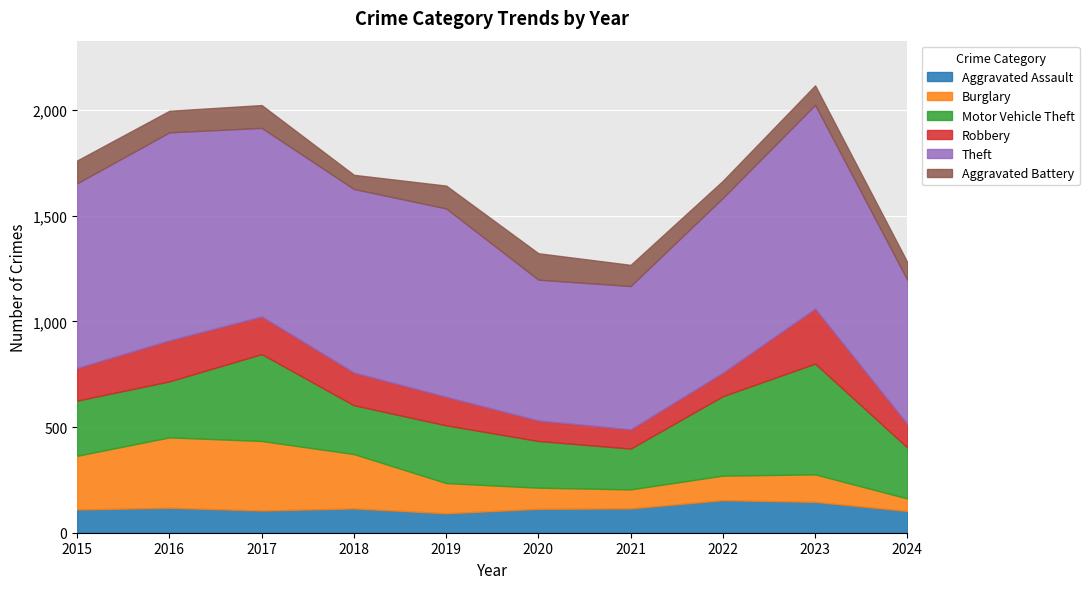

Which has a higher value, 2024 or 2017?

2017